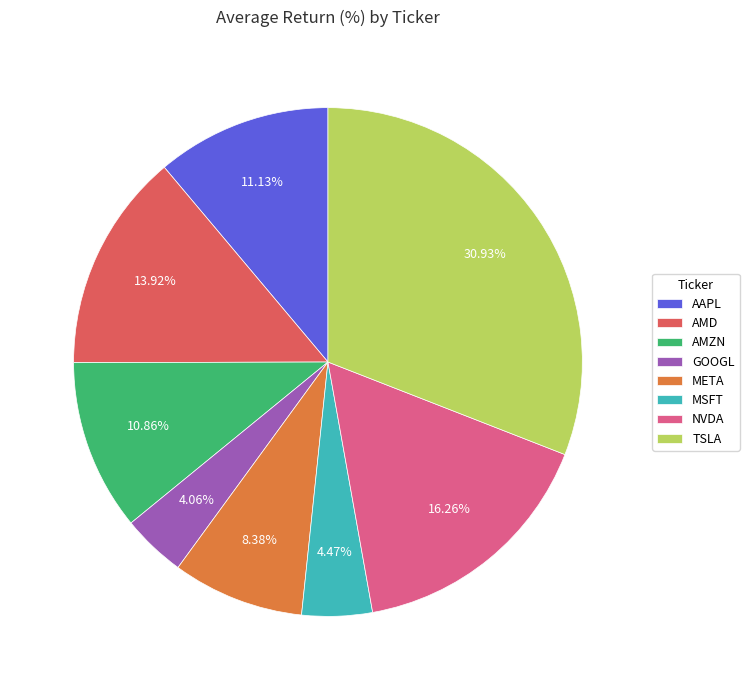

To the nearest percent, what portion does NVDA represent?

16%